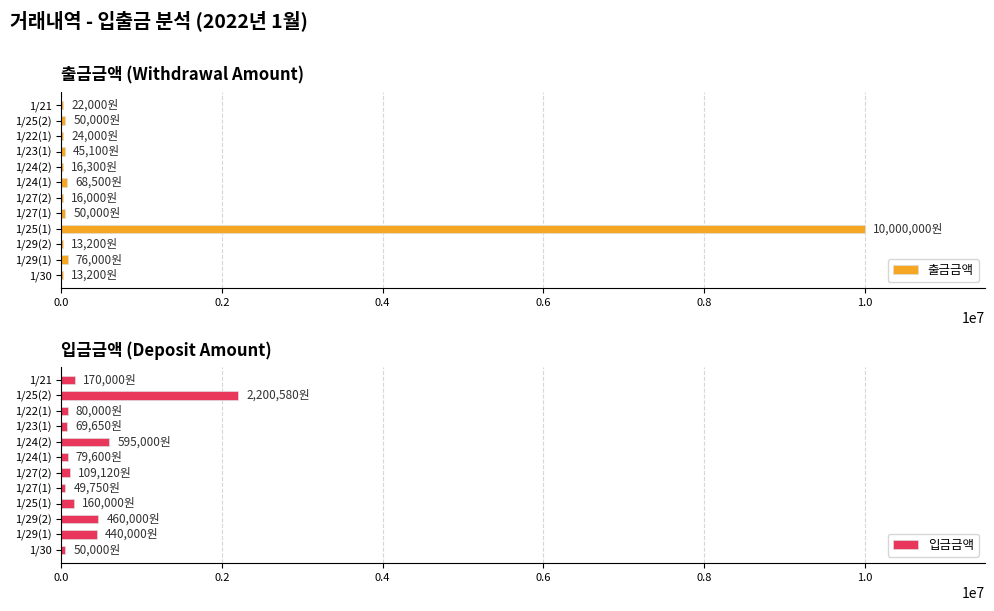

At which label does 출금금액 reach its peak?

1/25(1)